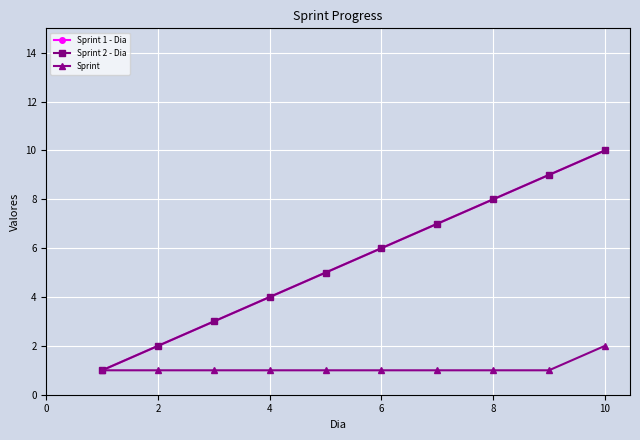

Is this an area chart (filled region under the line)?

No